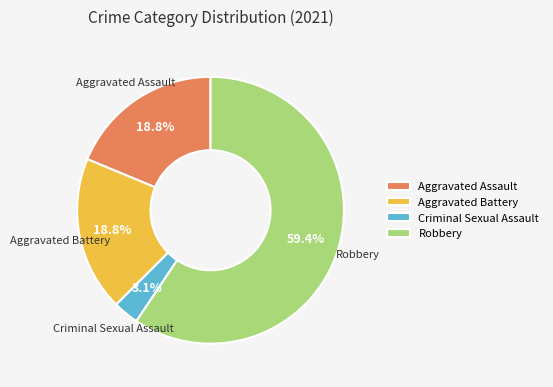

What is the largest slice in the pie chart?

Robbery